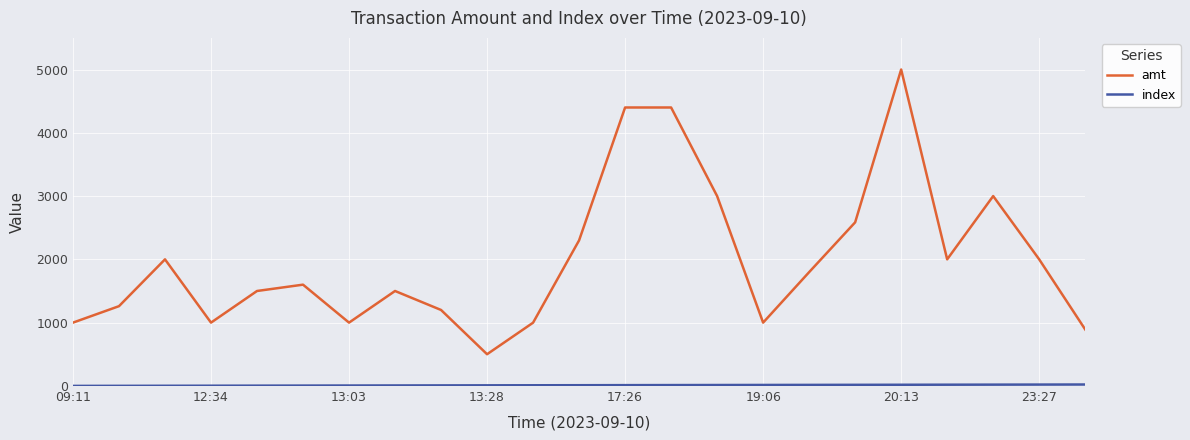

Which series has the largest total across all categories?

amt